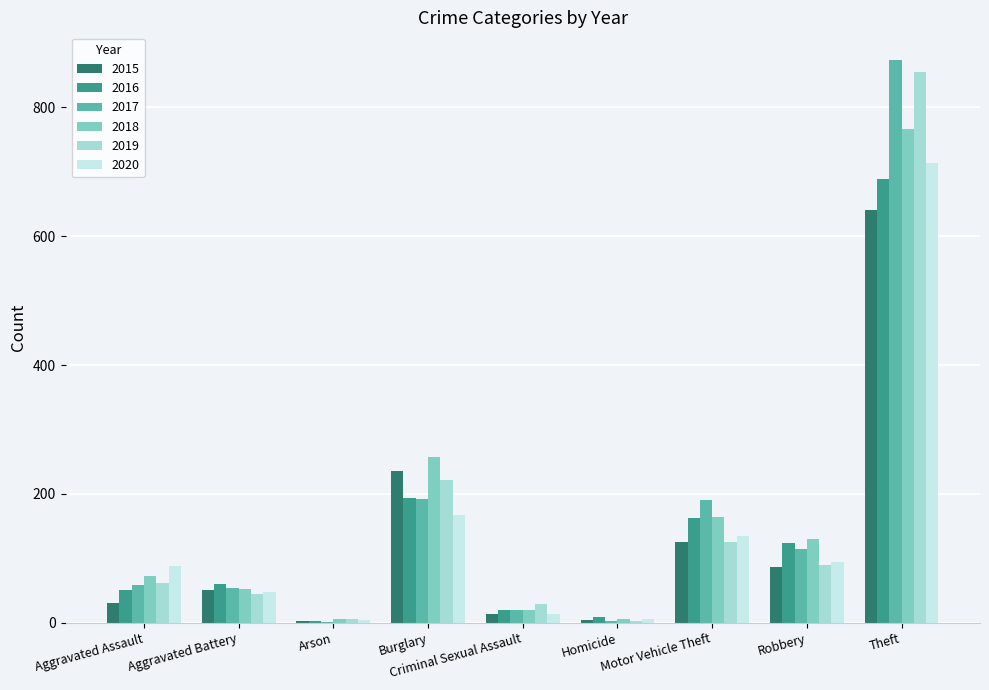

What position from the right is Motor Vehicle Theft?

3